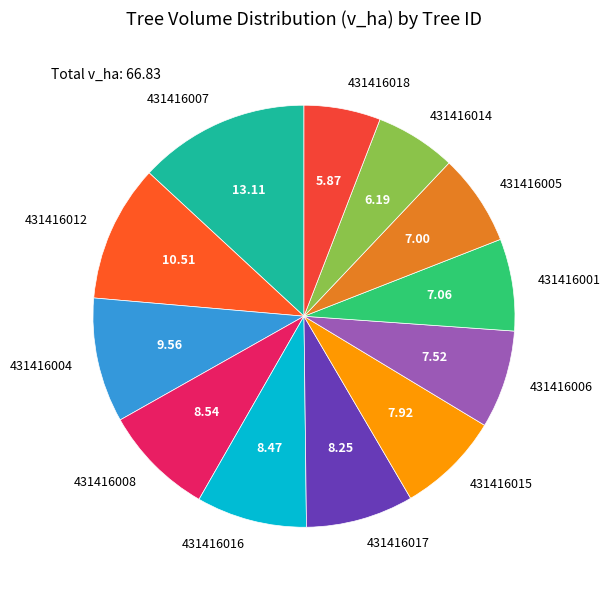

How many segments does this pie chart have?

12